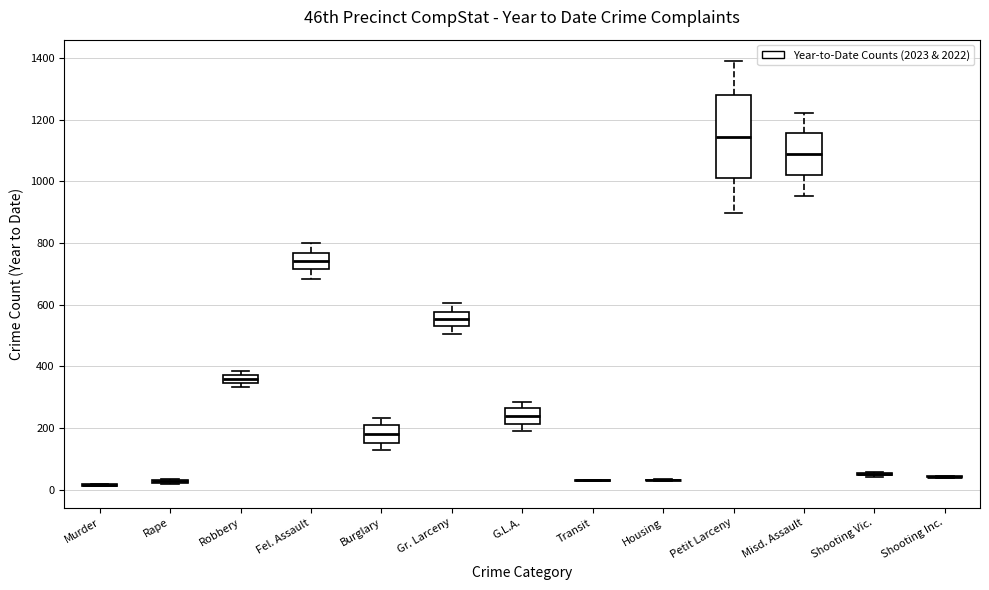

Which box is the tallest, from its lower edge to its upper edge?

Petit Larceny